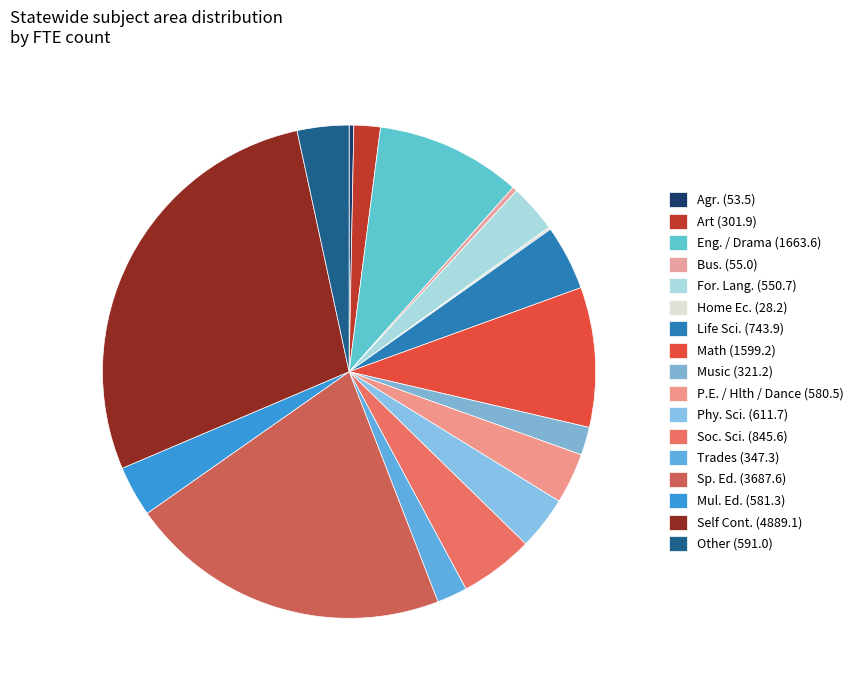

Combined, what portion of the pie is Life Sci. and Bus.?

4.6%